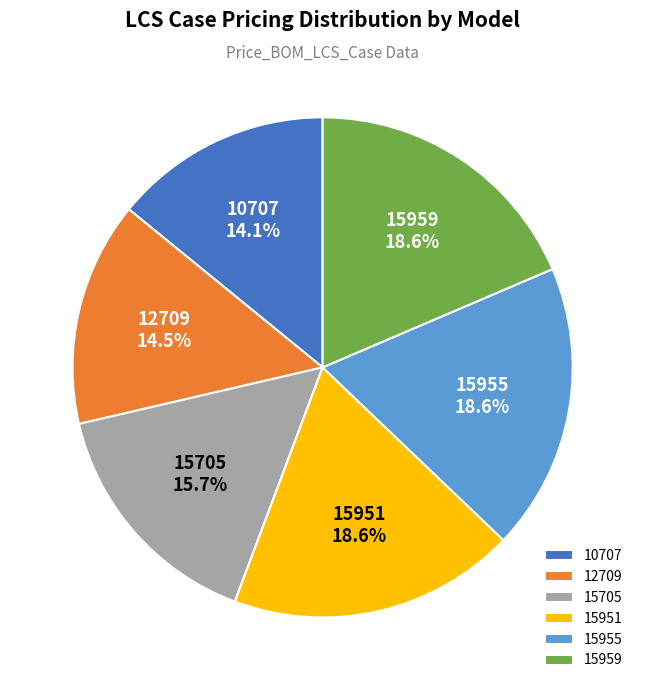

Is there a majority slice in this chart?

No